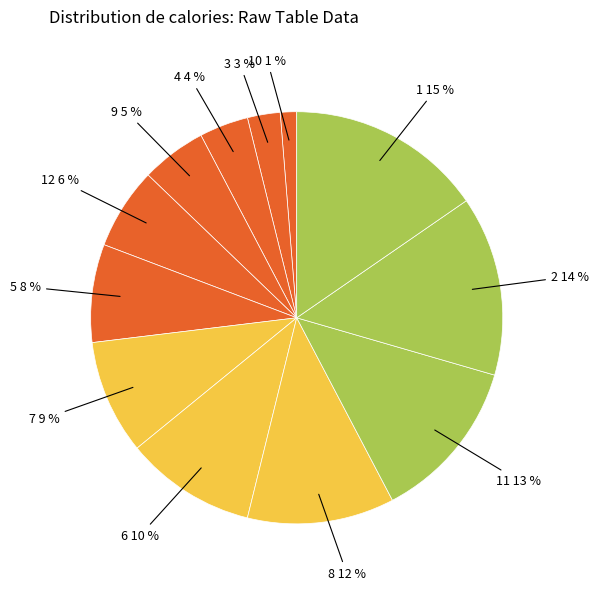

Does 4 account for over 50% of the chart?

No